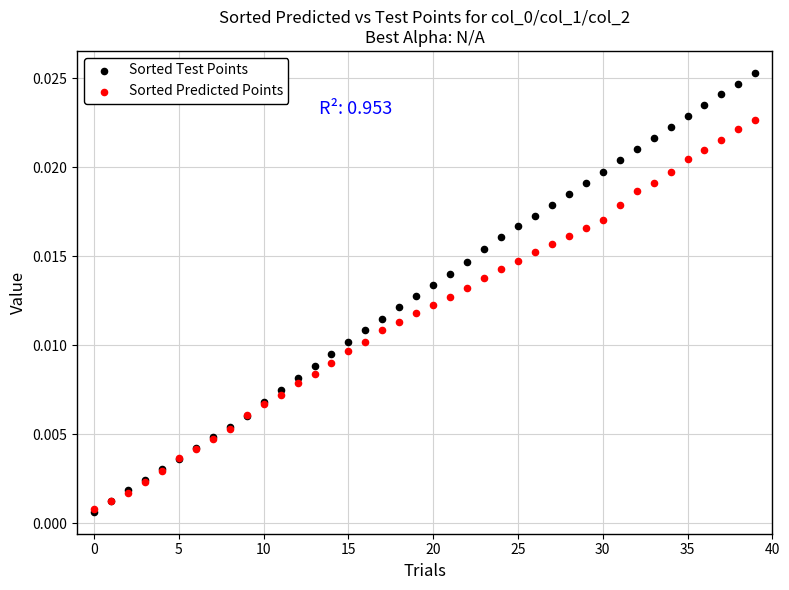

Which series has the largest Y range (max minus min)?

Sorted Test Points